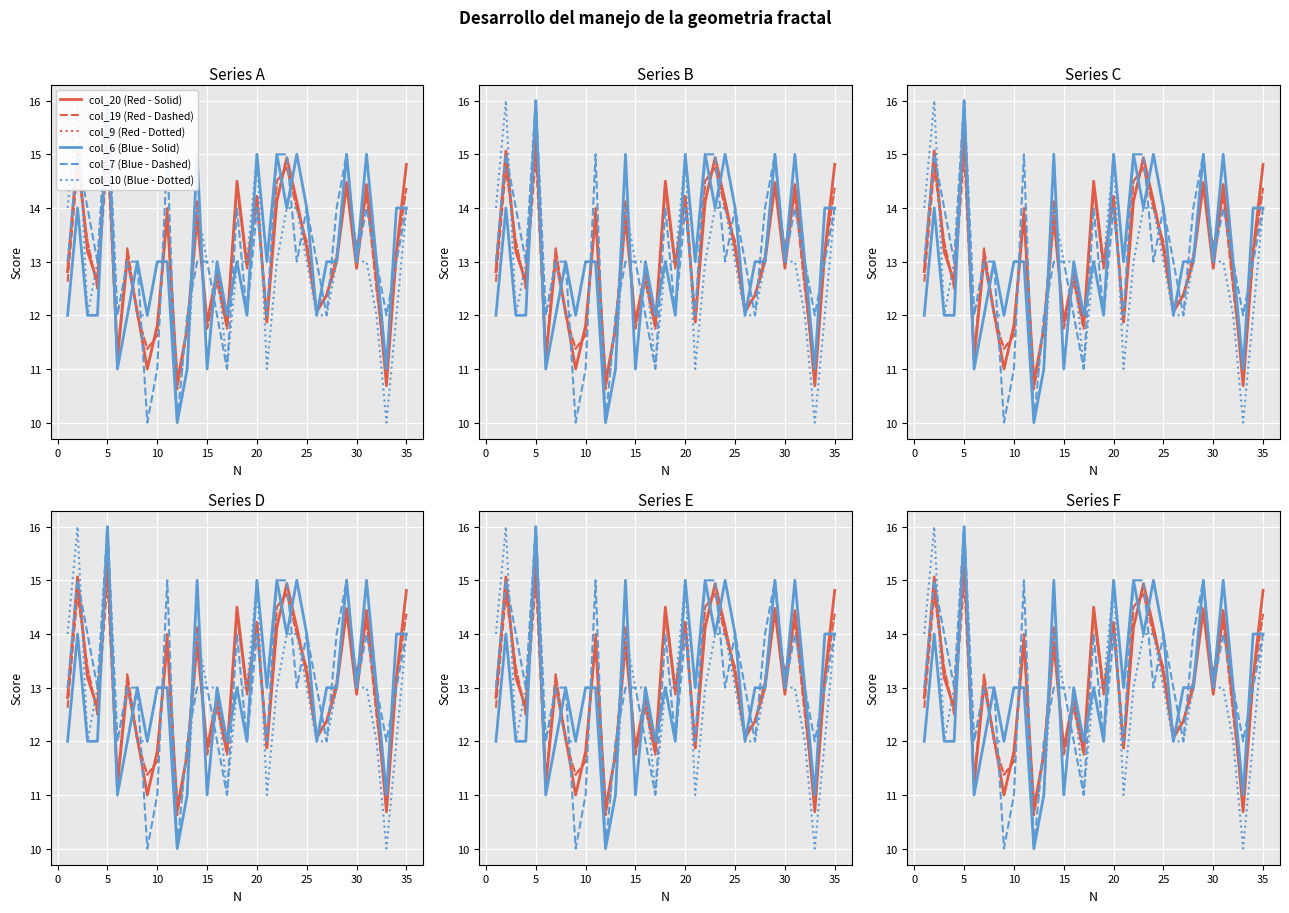

The Blue col_6 series shows 13.0 at 30. True or false?

True